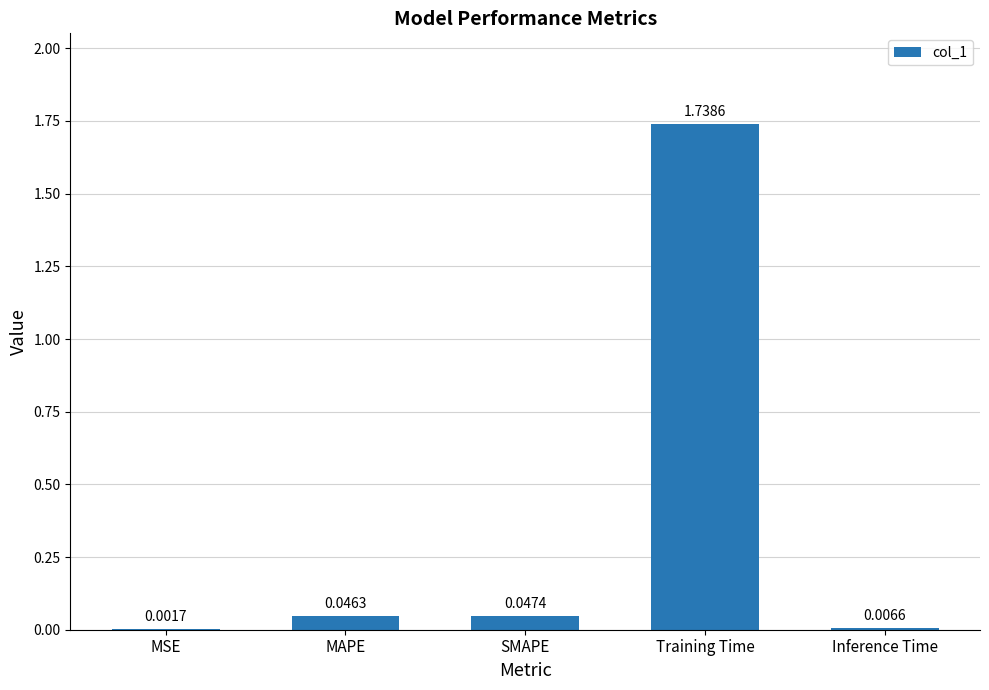

What is the average value?

0.4